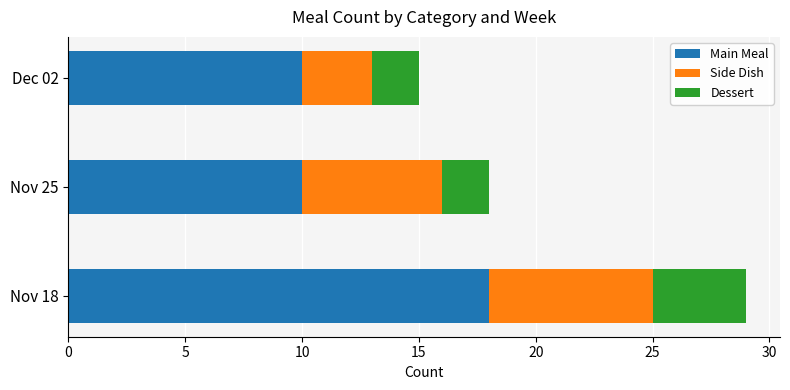

What are all the series names shown in the legend?

Main Meal, Side Dish, Dessert